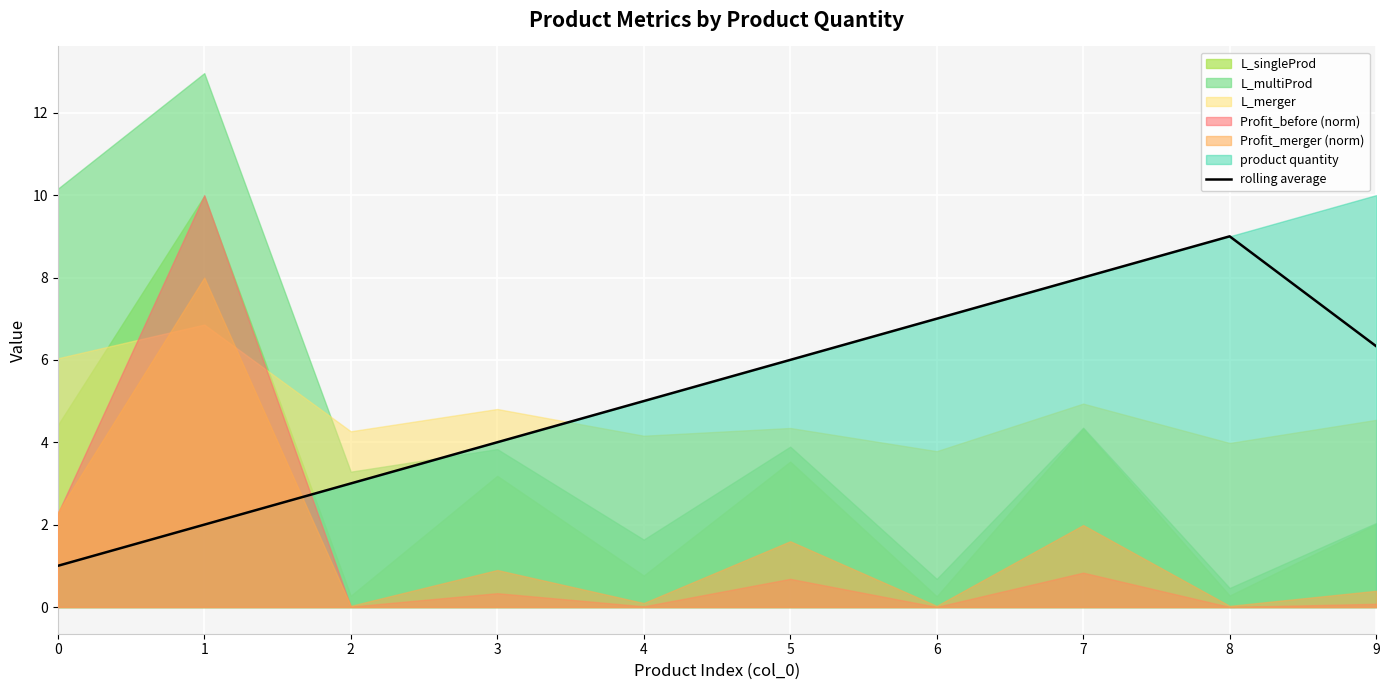

List the labels in order of value, largest first.

8, 7, 6, 9, 5, 4, 3, 2, 1, 0